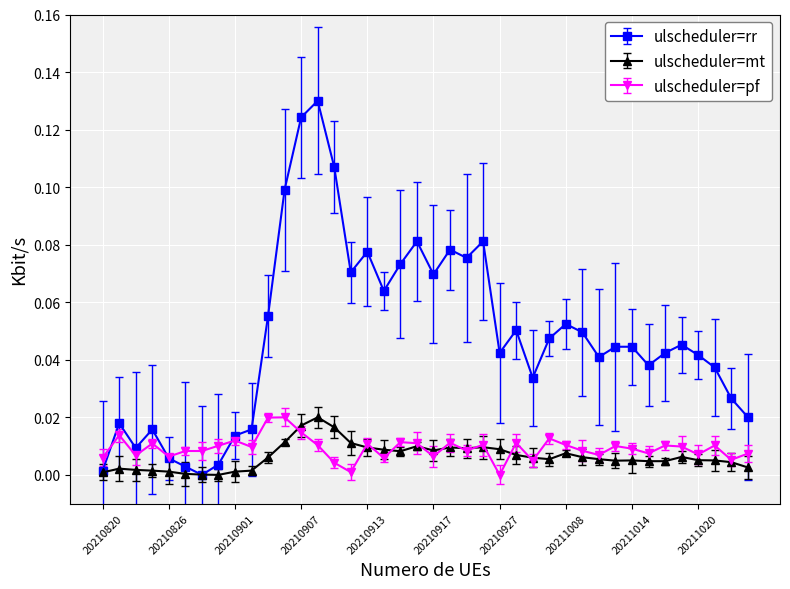

Which series has the widest spread of values?

ulscheduler=rr